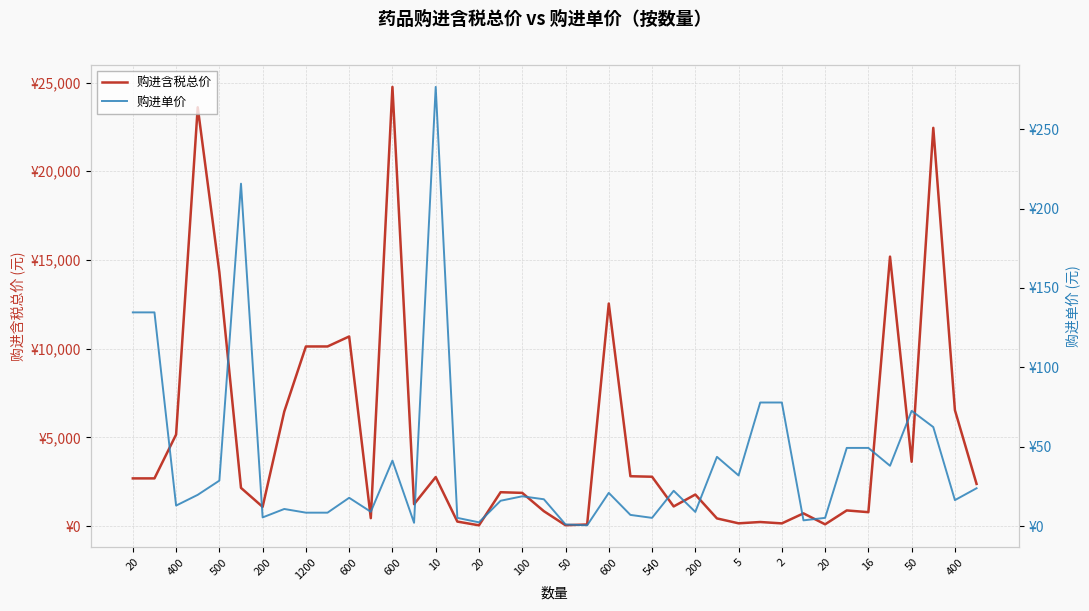

Where does the 购进单价 series first go above 18?

20